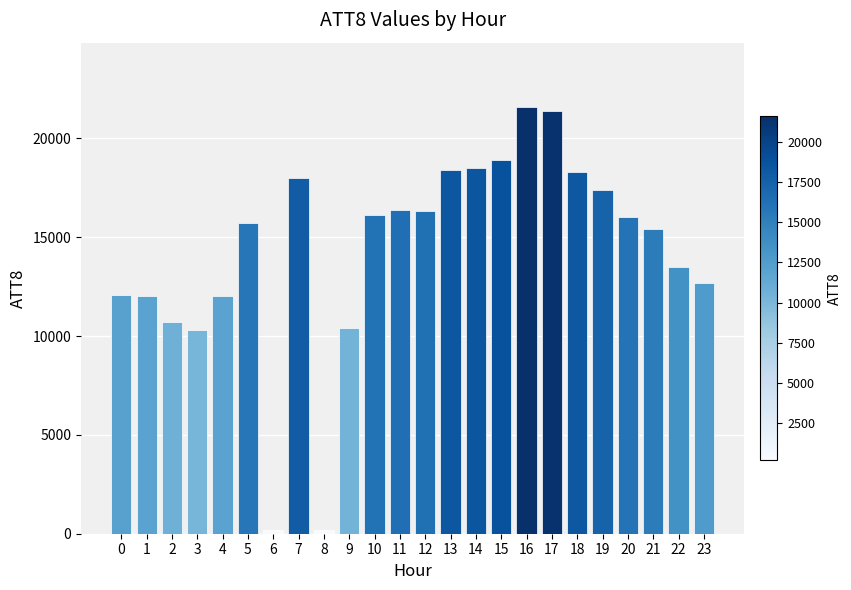

True or false: the data shows 18673 at 23.

False